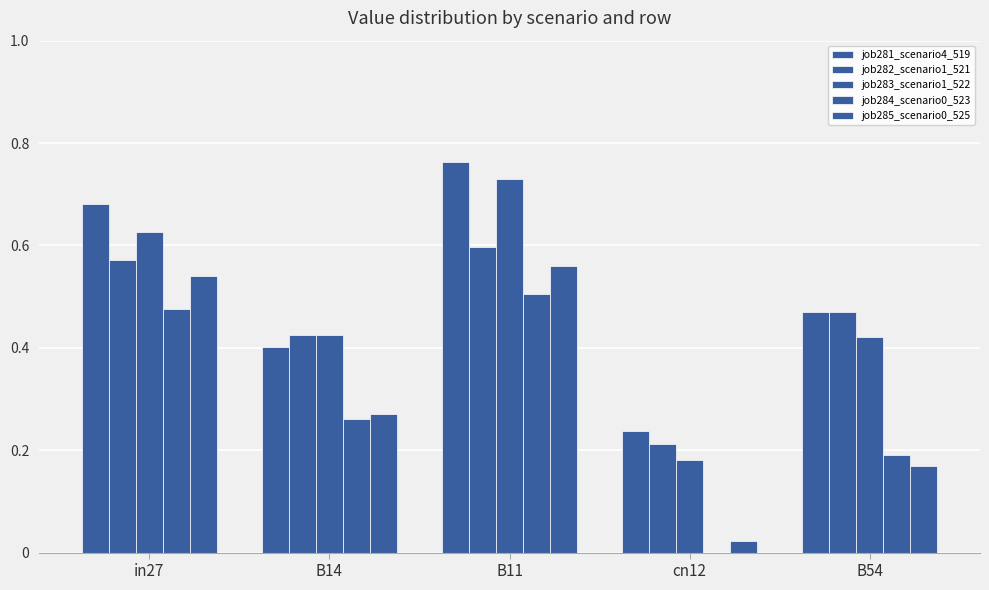

Count the number of categories in the chart.

5